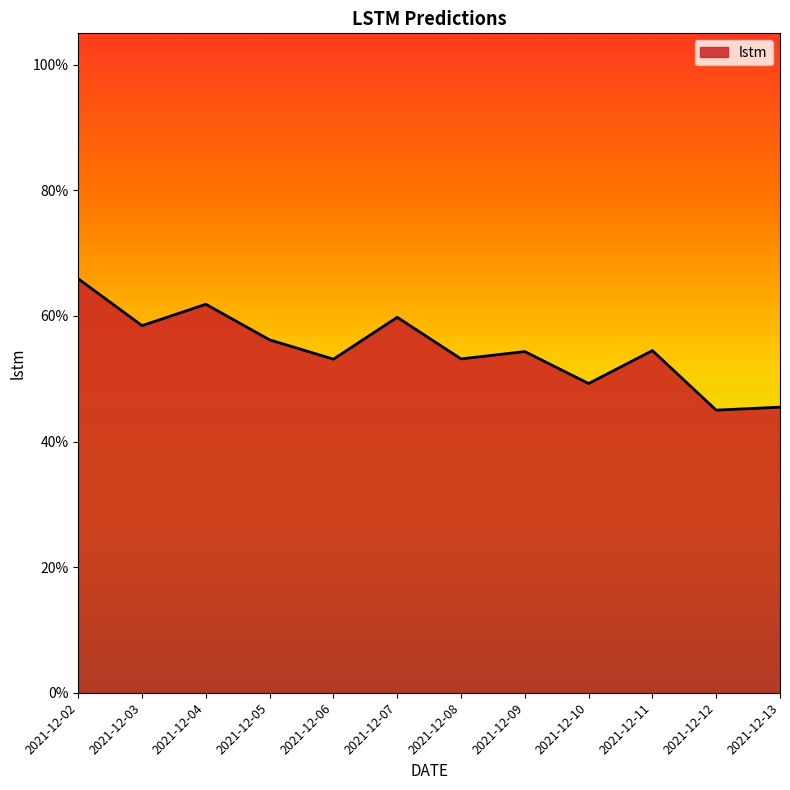

Reading right to left, extract all data points from this chart.

2021-12-13=0.5	2021-12-12=0.4	2021-12-11=0.5	2021-12-10=0.5	2021-12-09=0.5	2021-12-08=0.5	2021-12-07=0.6	2021-12-06=0.5	2021-12-05=0.6	2021-12-04=0.6	2021-12-03=0.6	2021-12-02=0.7